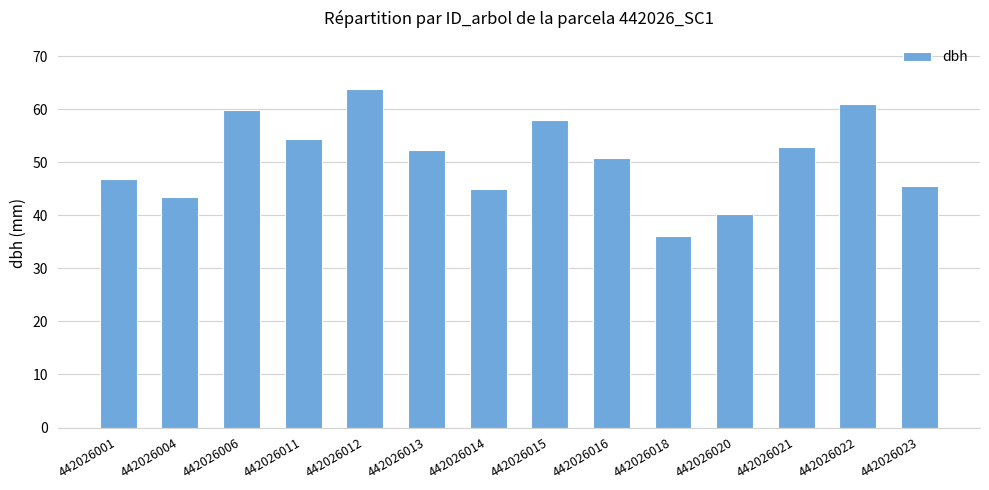

What is the minimum value shown in the chart?

36.1